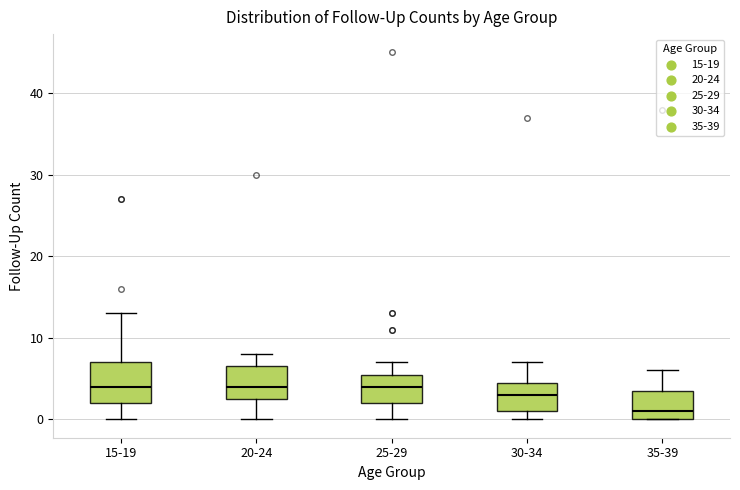

Reading left to right, transcribe this box plot: for each box, give where its median line is, the range the box spans, and where its two whiskers end, as read against the y-axis. The values are not printed on the chart, so give them approximately, as read against the axis.

15-19: median 4, box 2 to 7, whiskers 0 to 13
20-24: median 4, box 3 to 7, whiskers 0 to 8
25-29: median 4, box 2 to 6, whiskers 0 to 7
30-34: median 3, box 1 to 5, whiskers 0 to 7
35-39: median 1, box 0 to 4, whiskers 0 to 6